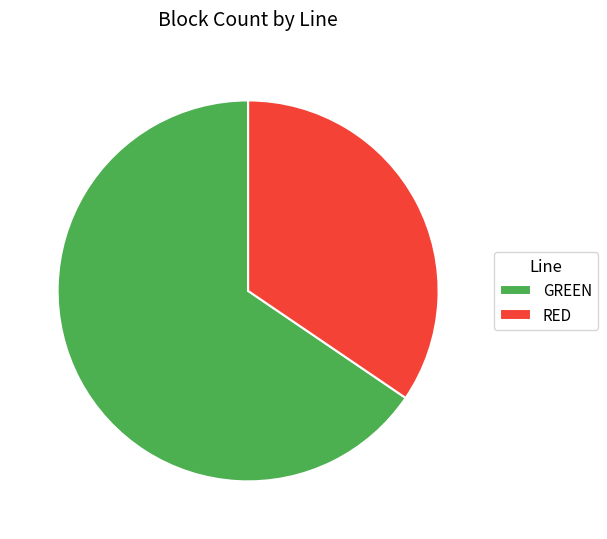

What is the ratio of the value at GREEN to the value at RED?

1.9